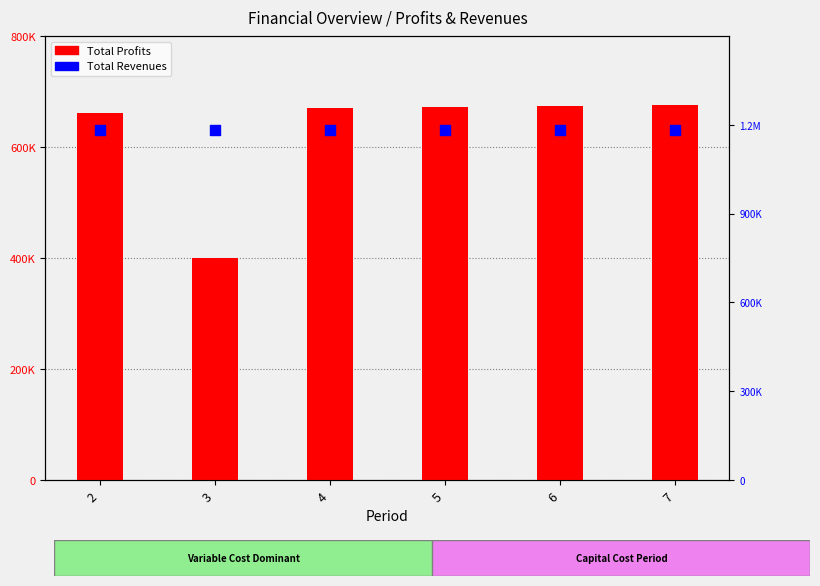

Is the value of Total Revenues at 2 greater than the value of Total Profits at 2?

Yes